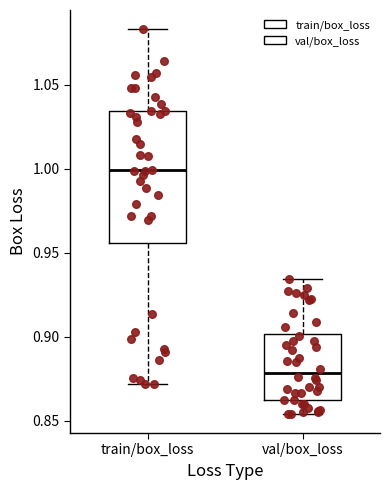

Which box's median line is the highest?

train/box_loss